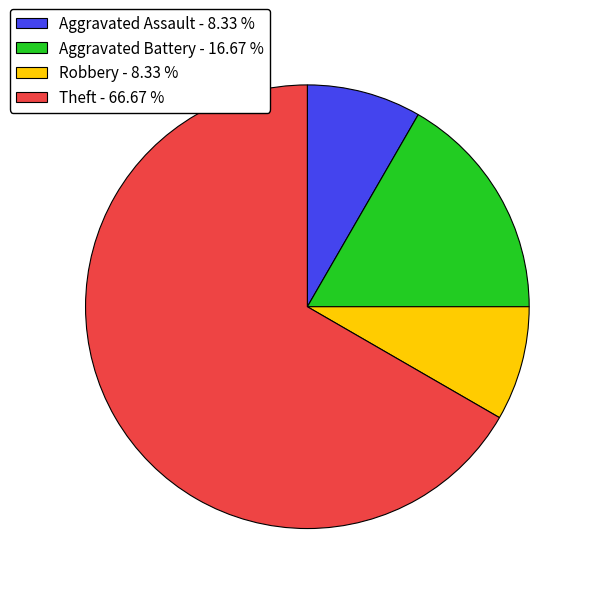

Which has a higher value, Robbery or Aggravated Battery?

Aggravated Battery